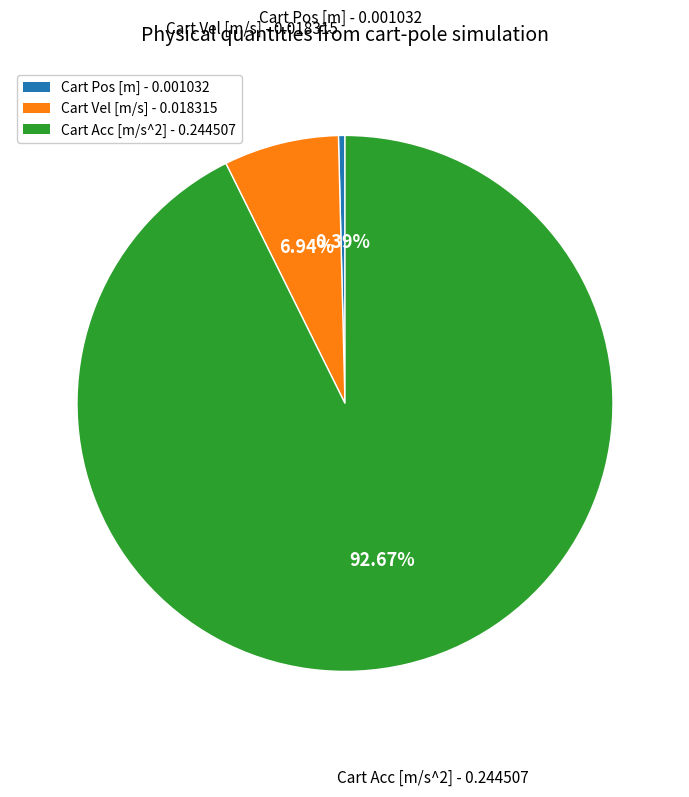

Is it true that Cart Pos [m] is 28% of the pie?

False